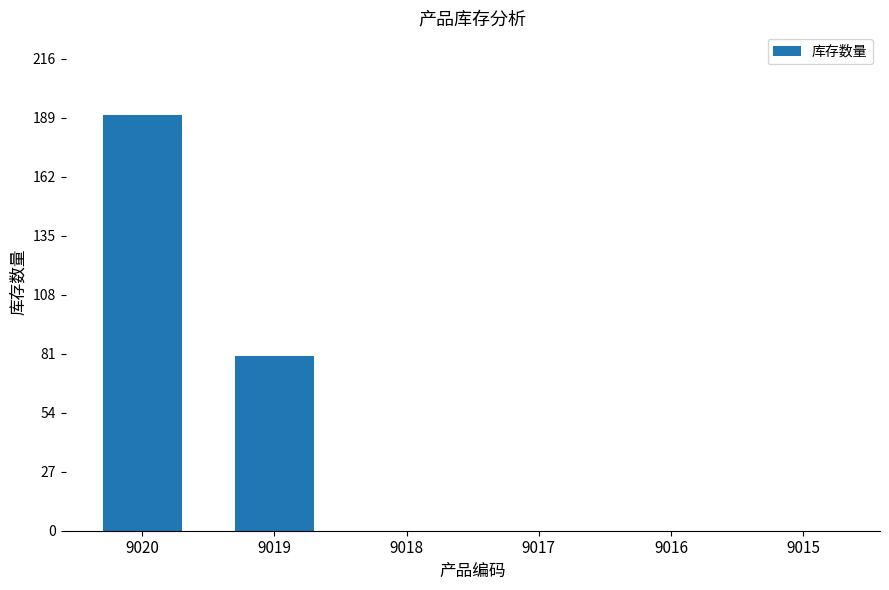

How many series are shown in this chart?

1